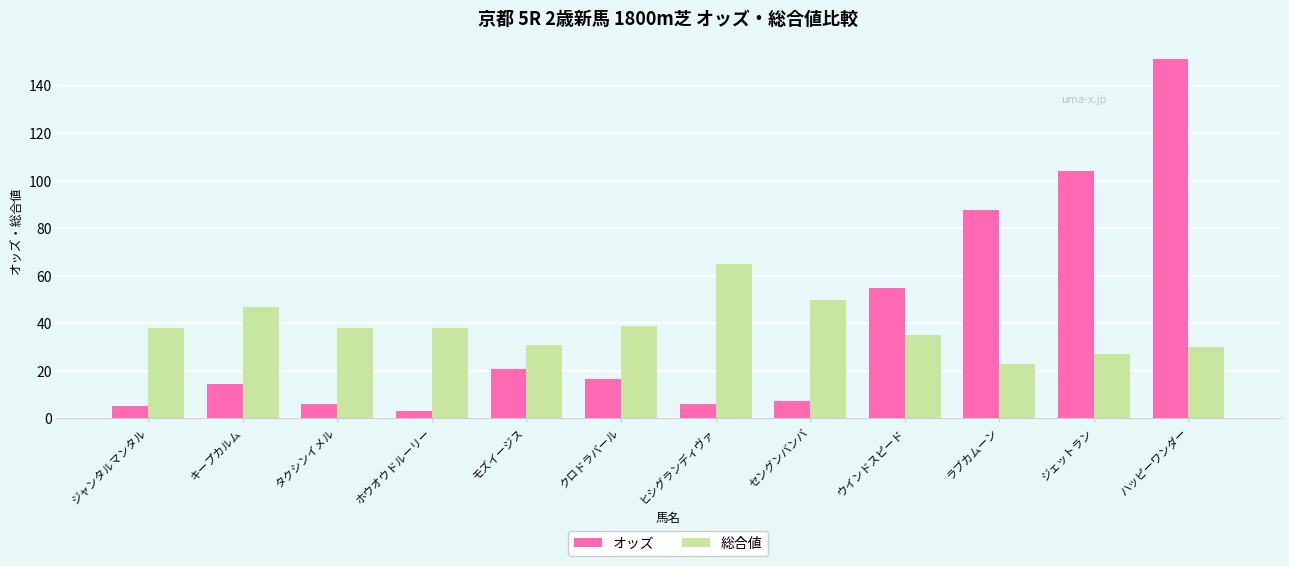

What is the label of the 12th bar from the right?

ジャンタルマンタル